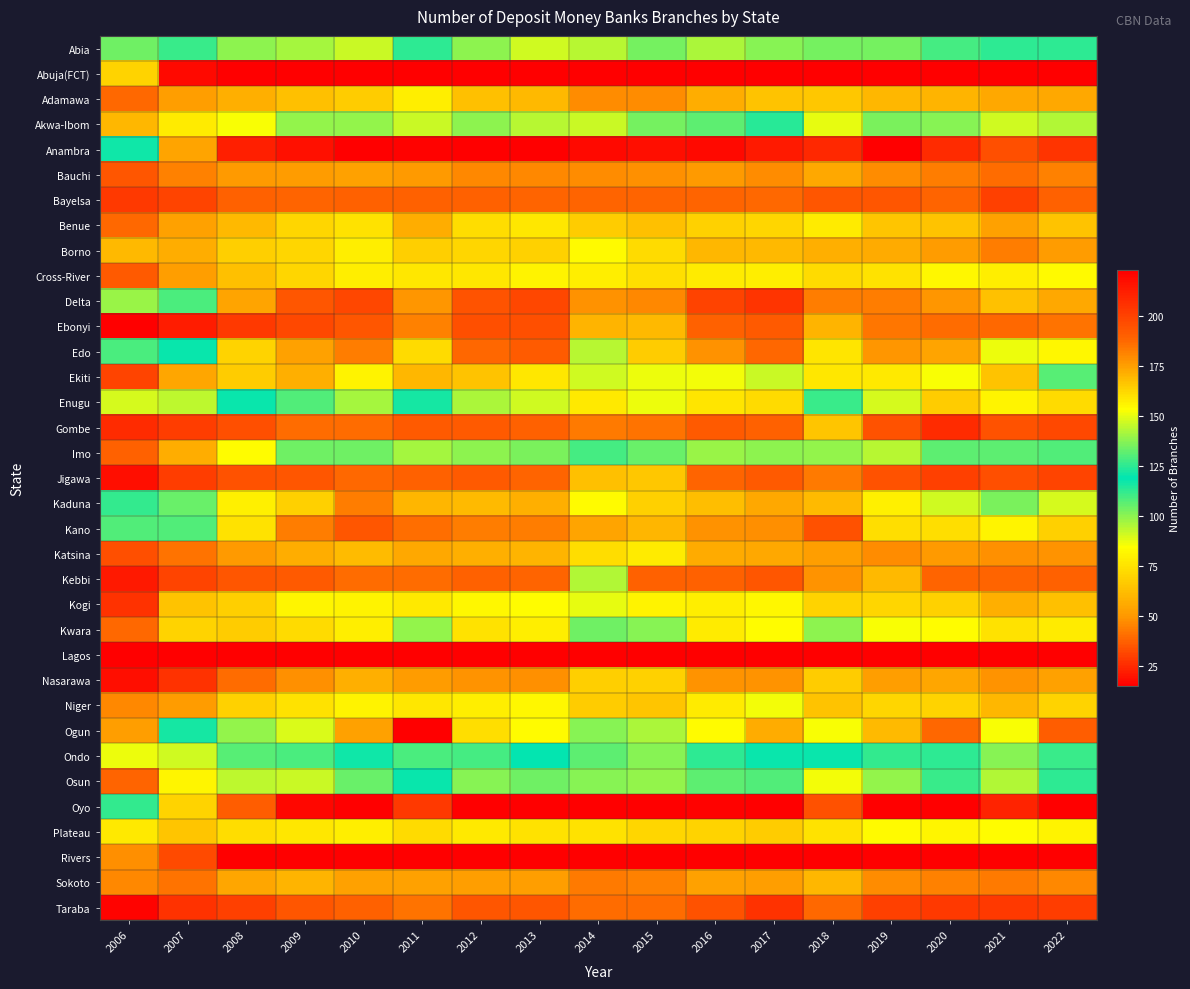

At how many categories does at least one series exceed 1502?

10